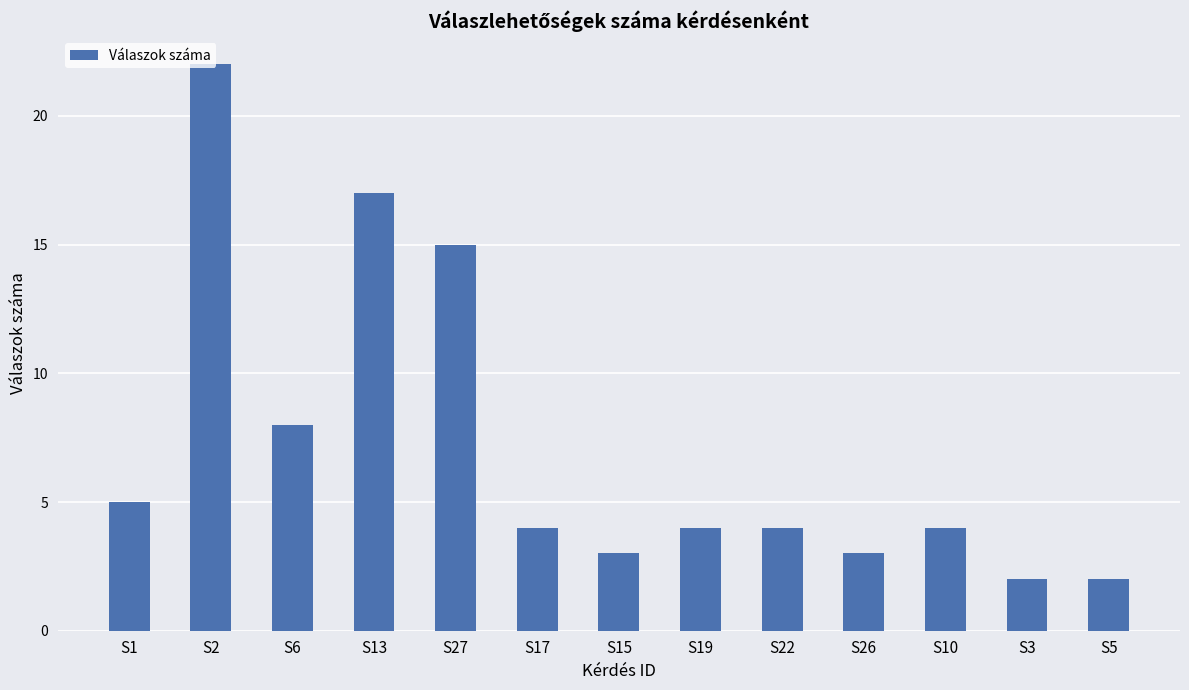

Where does the data first go above 4?

S1